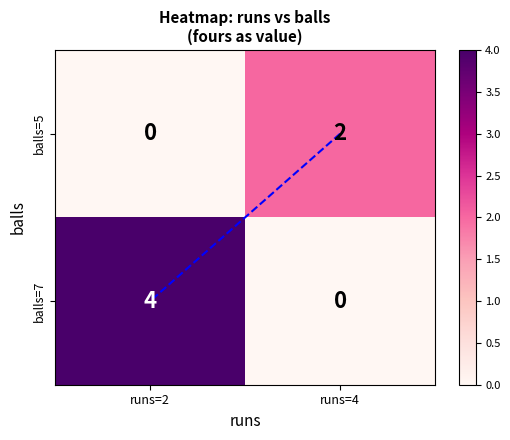

At how many categories does at least one series exceed 1?

2